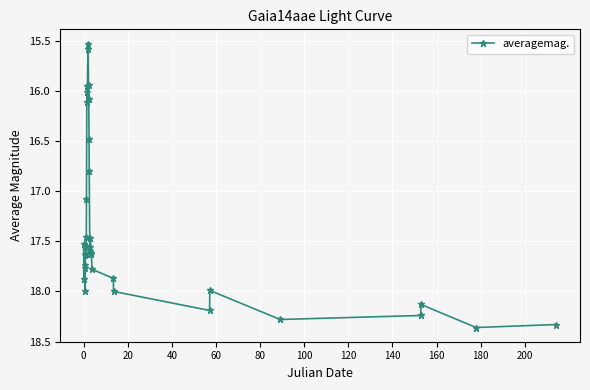

What is the value of the 14th point from the left?

15.5